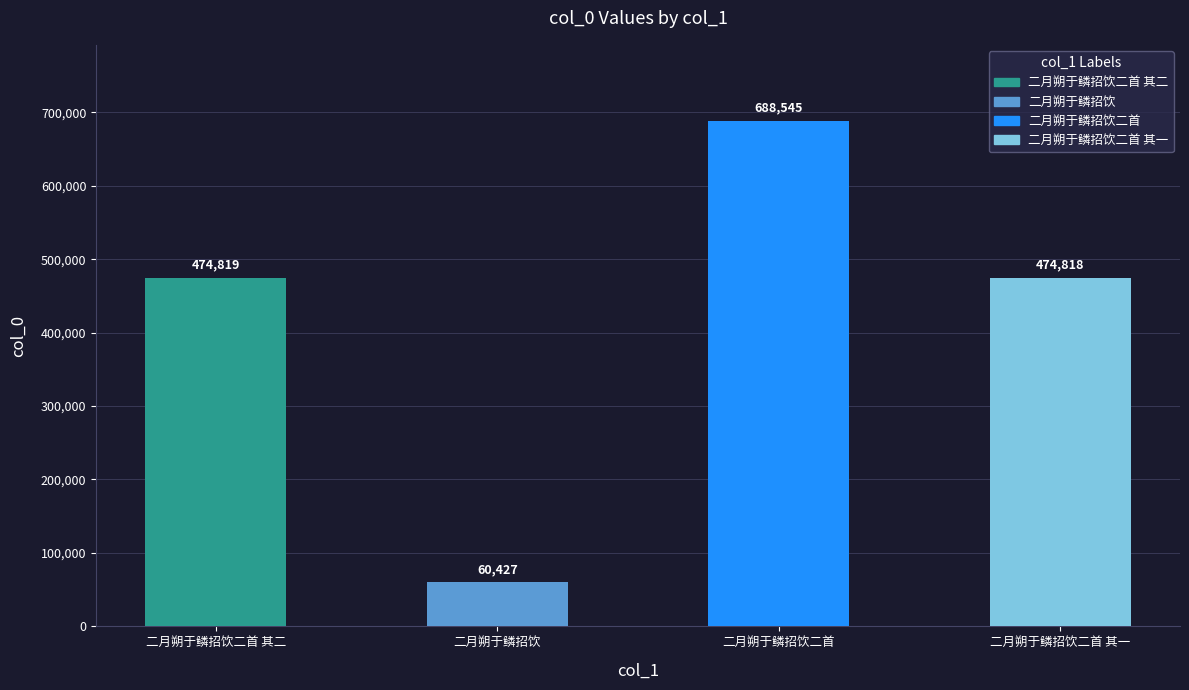

What is the difference between the values at 二月朔于鳞招饮二首 其二 and 二月朔于鳞招饮?

414392